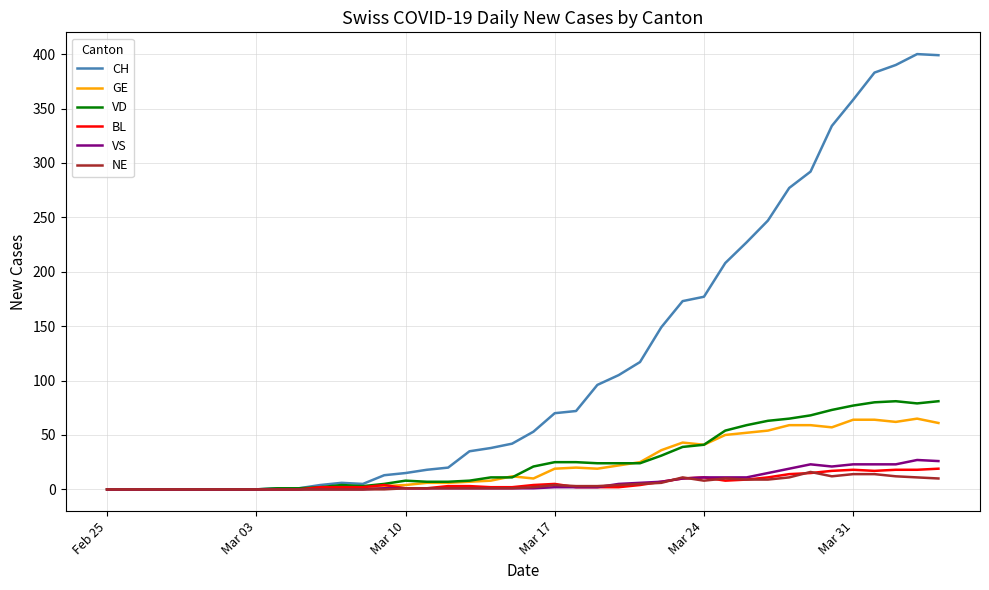

Which series has the largest range (max minus min)?

CH